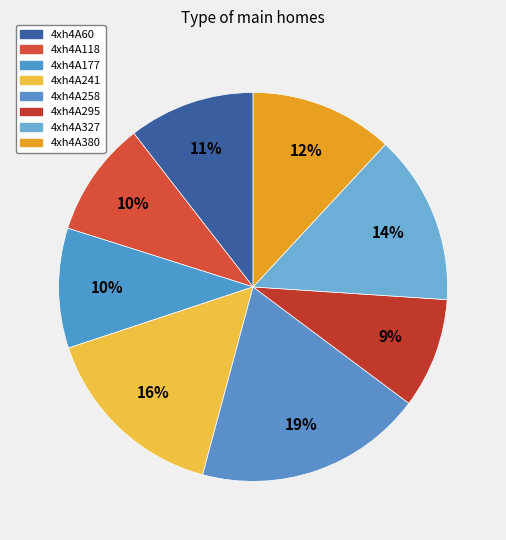

How many segments does this pie chart have?

8